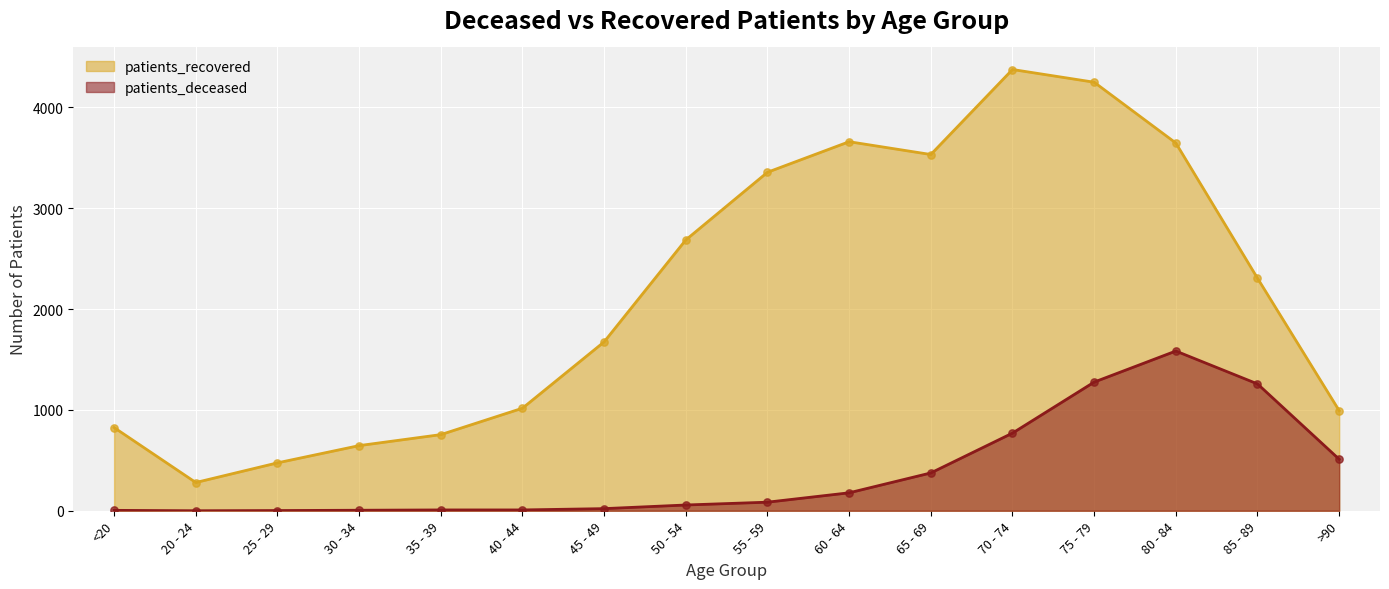

At how many categories does at least one series exceed 1604?

9